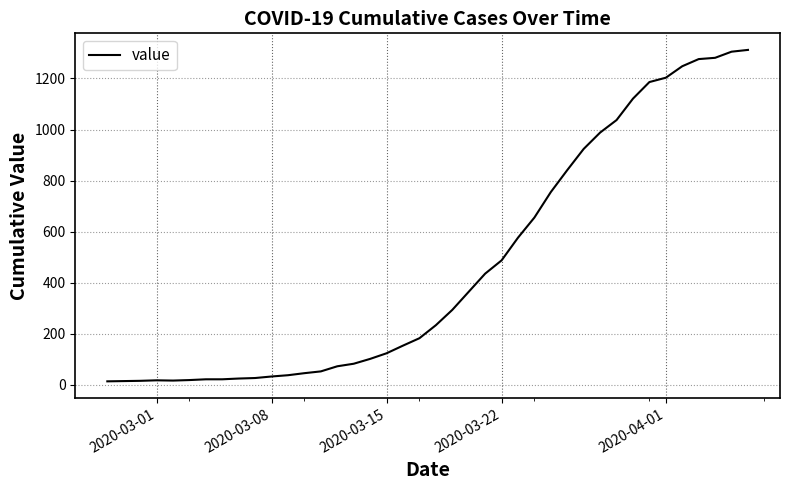

What is the greatest value displayed?

1312